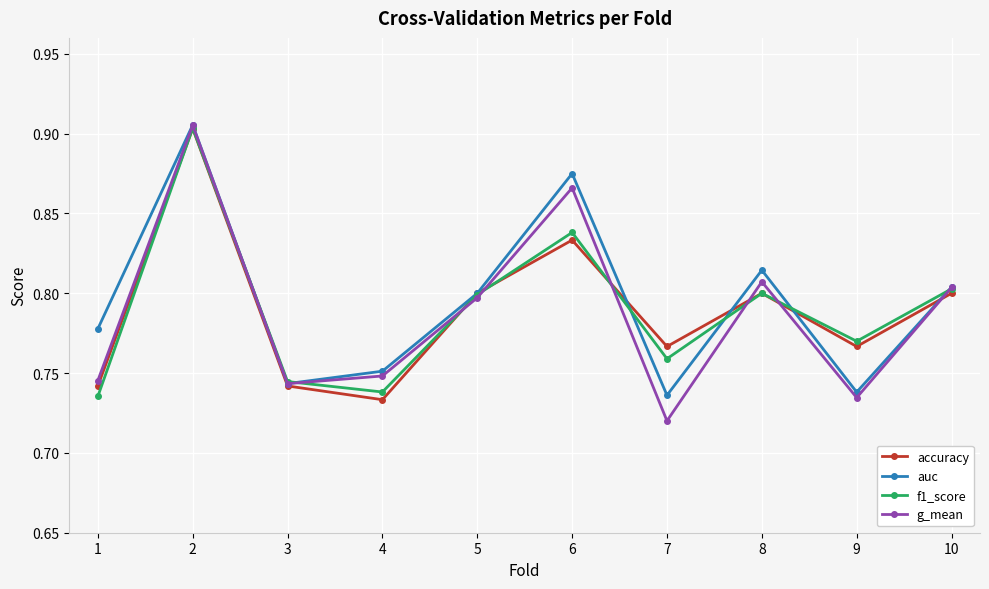

What is the difference between the maximum and minimum values in the auc series?

0.2